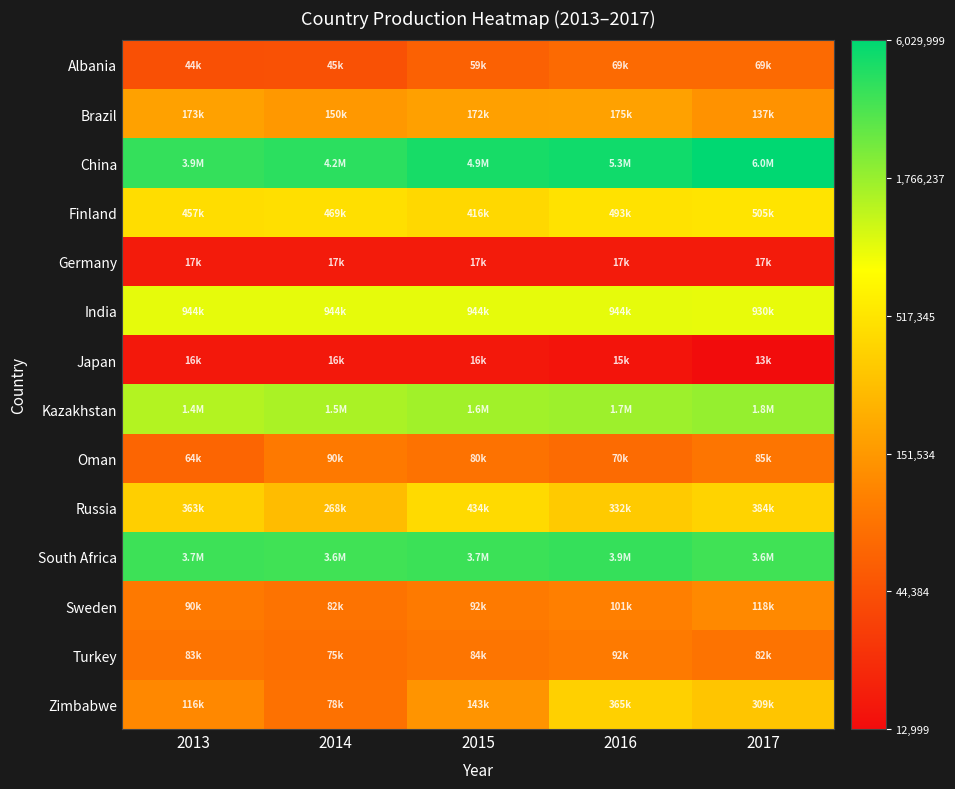

Which category has the lowest value across all series?

2017